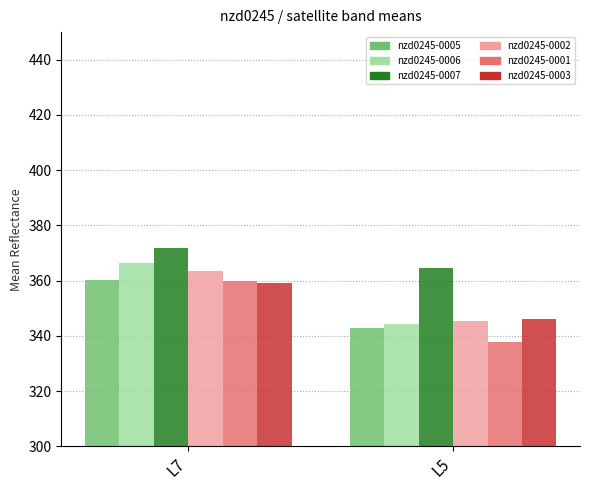

List the labels in order of nzd0245-0003 value, largest first.

L7, L5